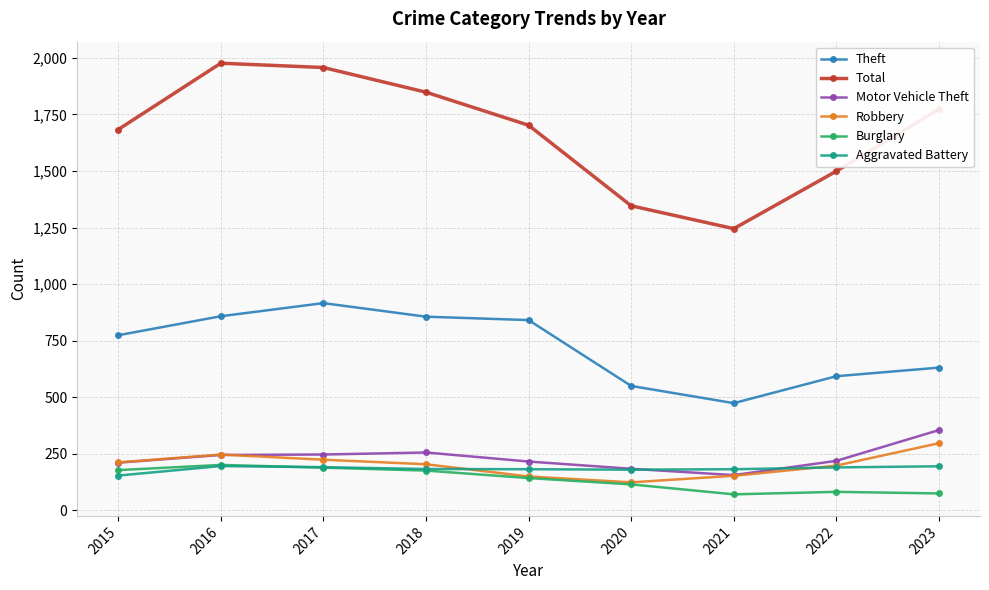

How many lines are shown in the chart?

6